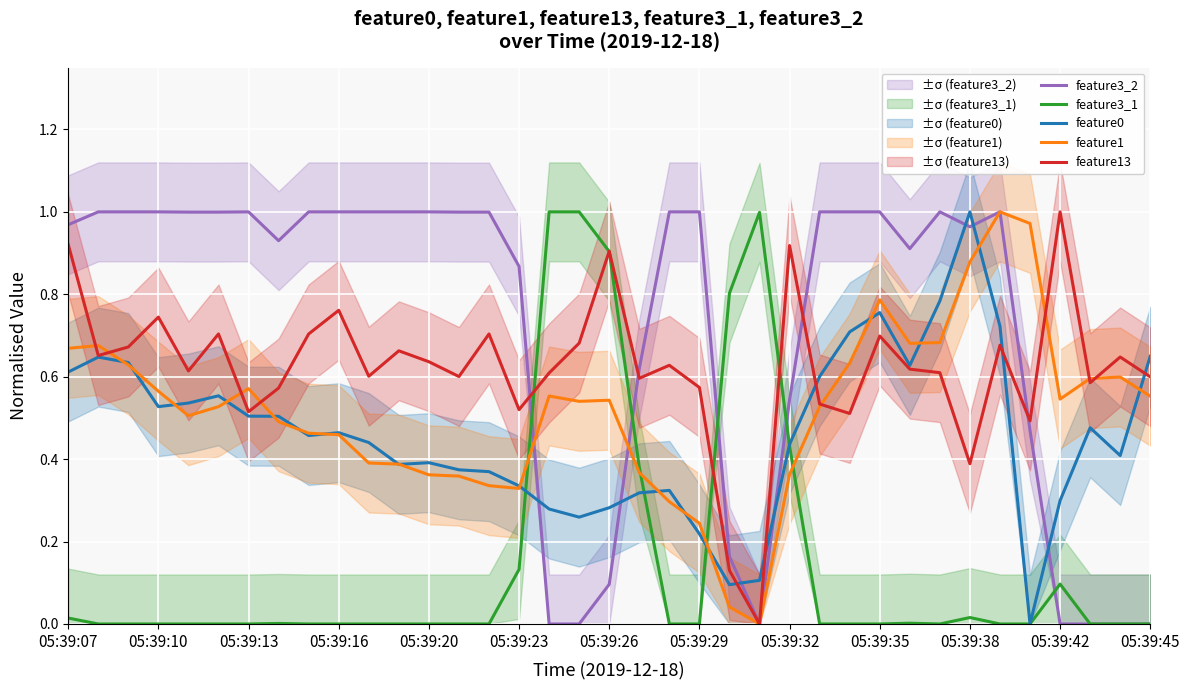

What is the label of the 5th point from the right?

32